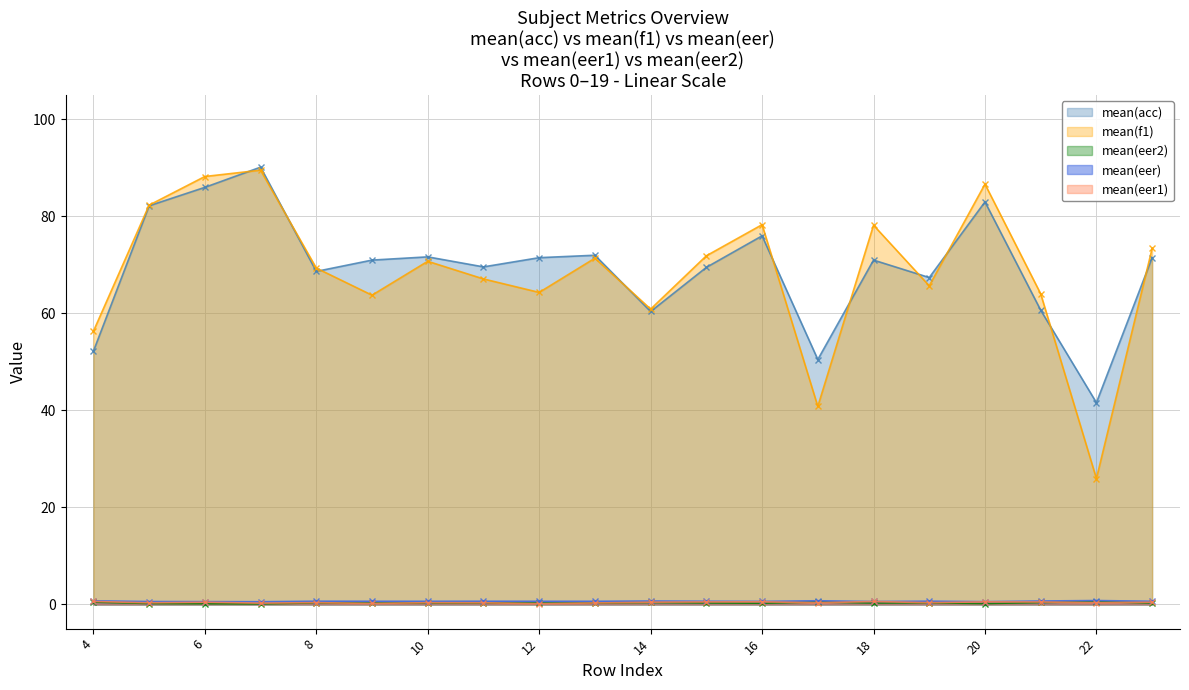

True or false: mean(eer) and mean(acc) intersect in this chart.

False